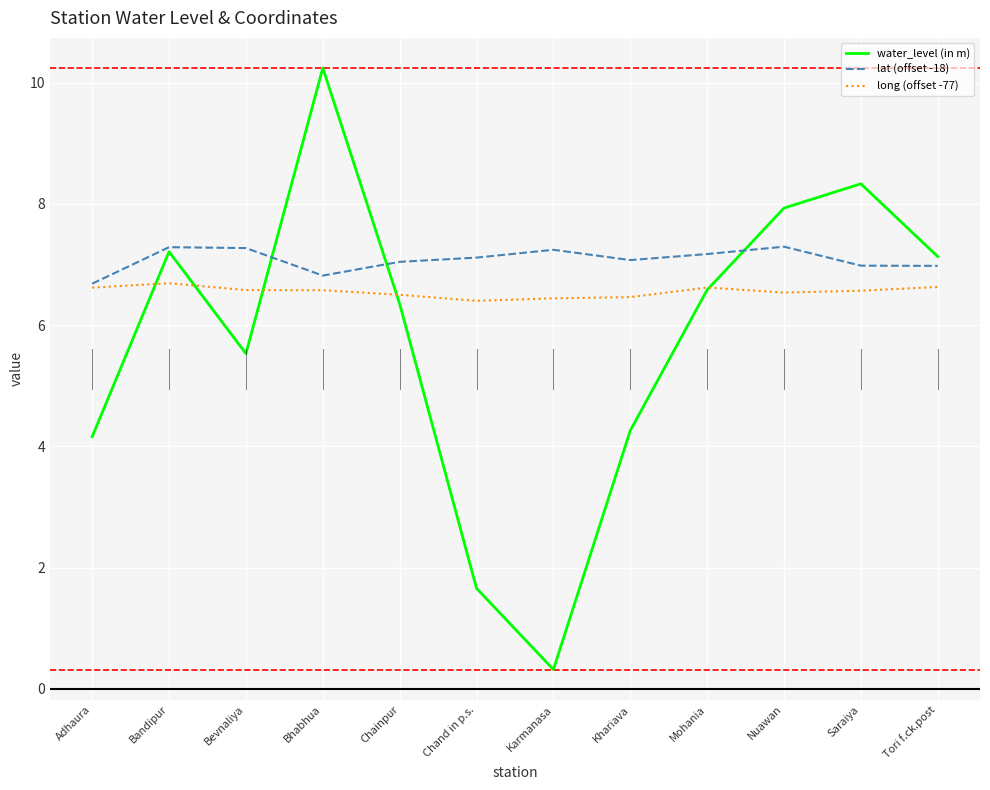

What is the difference between the maximum and second lowest values in the long (offset -77) series?

0.2